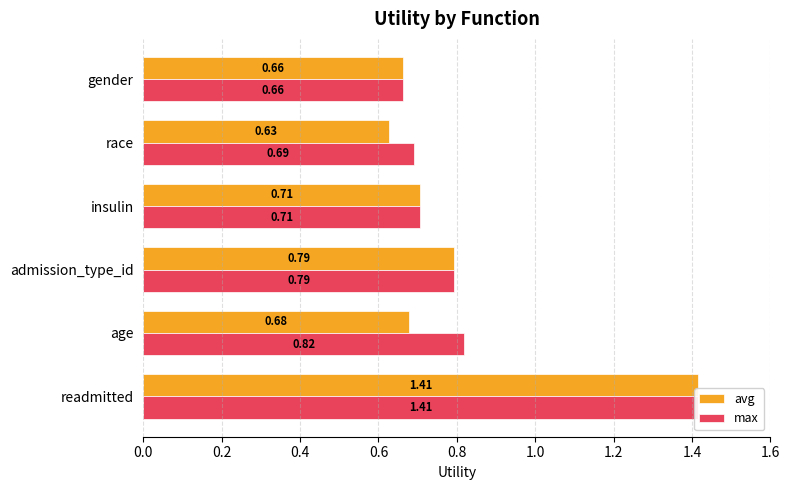

What is the approximate value of avg at insulin?

0.7